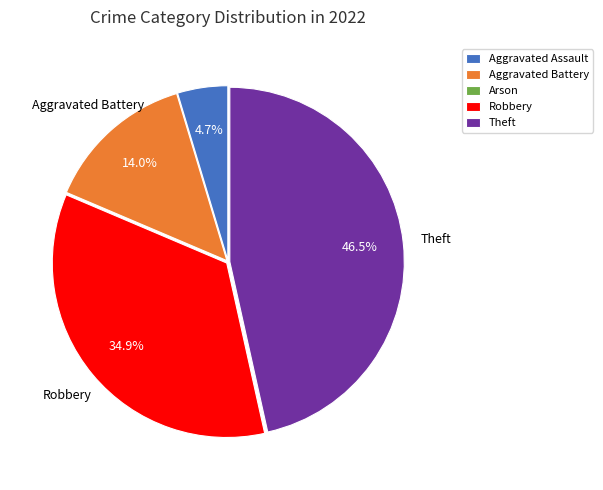

Which category has the biggest portion of the pie?

Theft